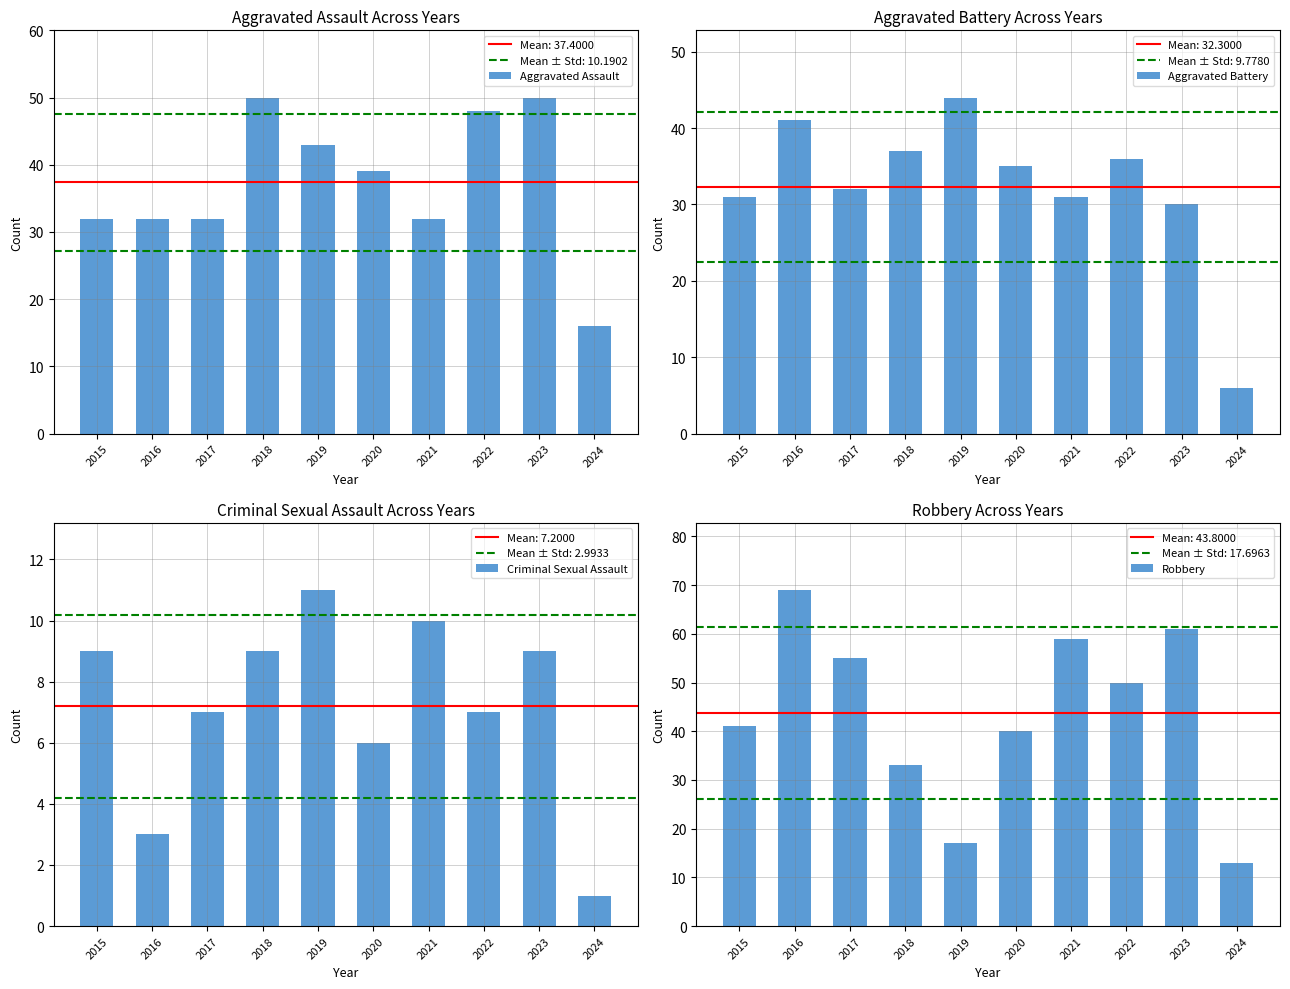

At 2020, list the series in order from smallest to largest.

Criminal Sexual Assault, Aggravated Battery, Aggravated Assault, Robbery